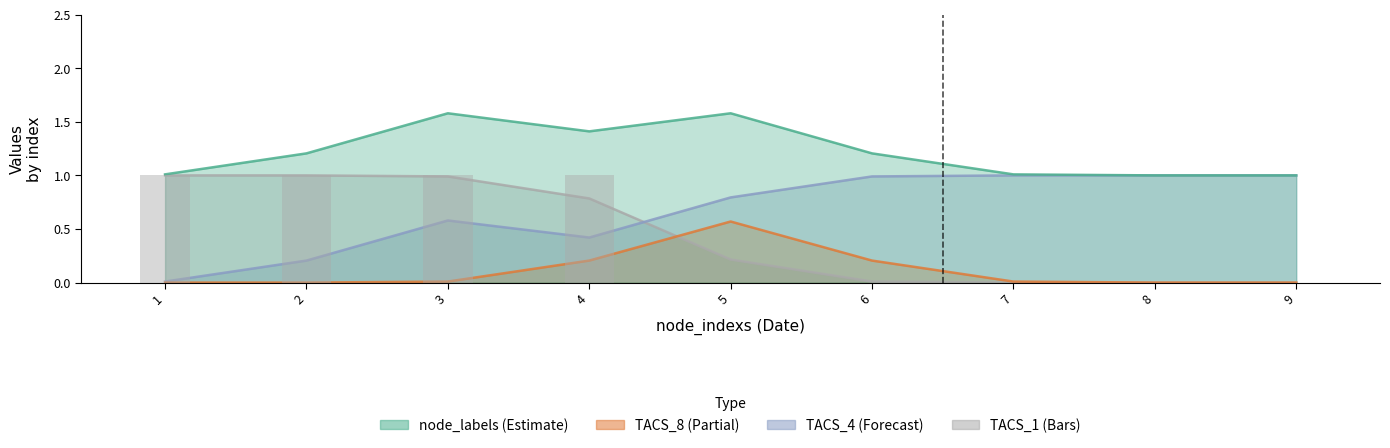

Which category has the lowest value in the TACS_8 series?

1